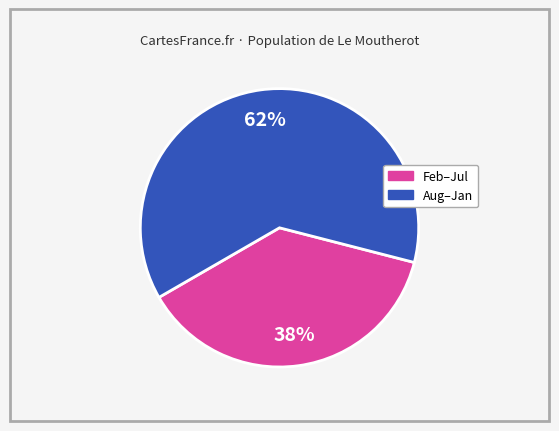

Is there any slice that represents more than half of the pie?

Yes